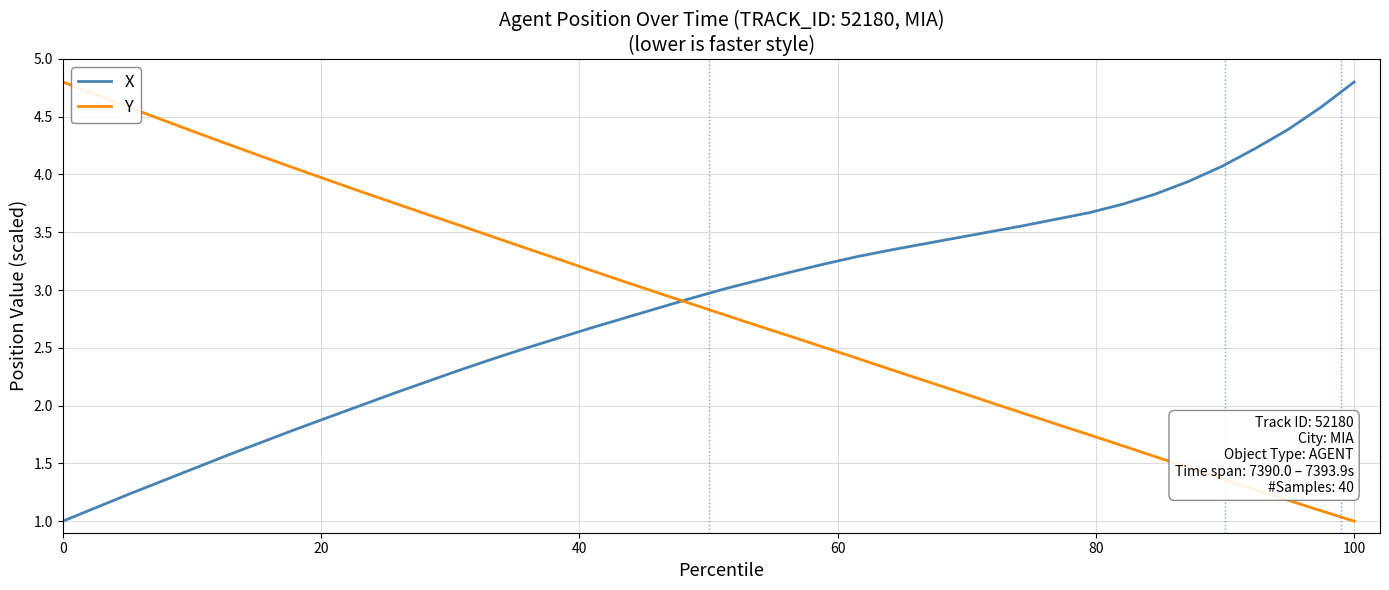

What is the minimum value for Y?

1.0